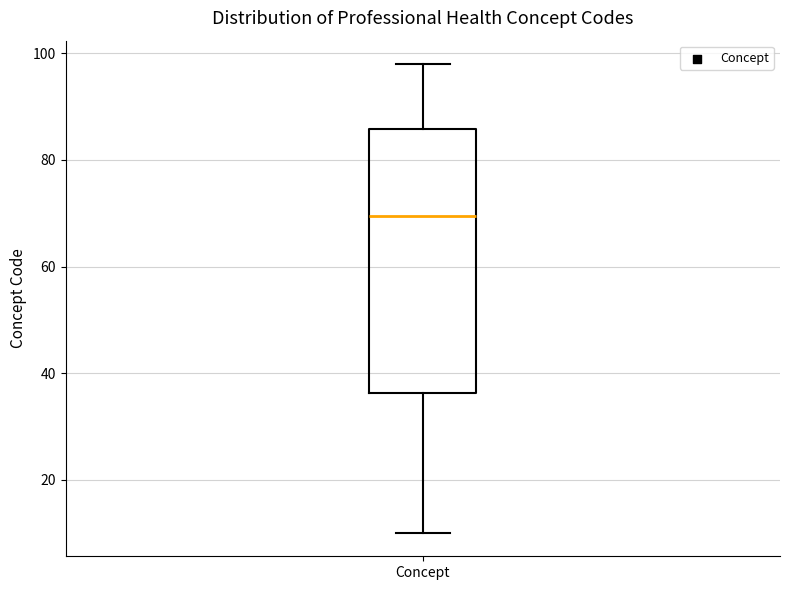

Where is the upper edge of the box for Concept on the y-axis? The values are not printed on the chart, so give them approximately, as read against the axis.

86